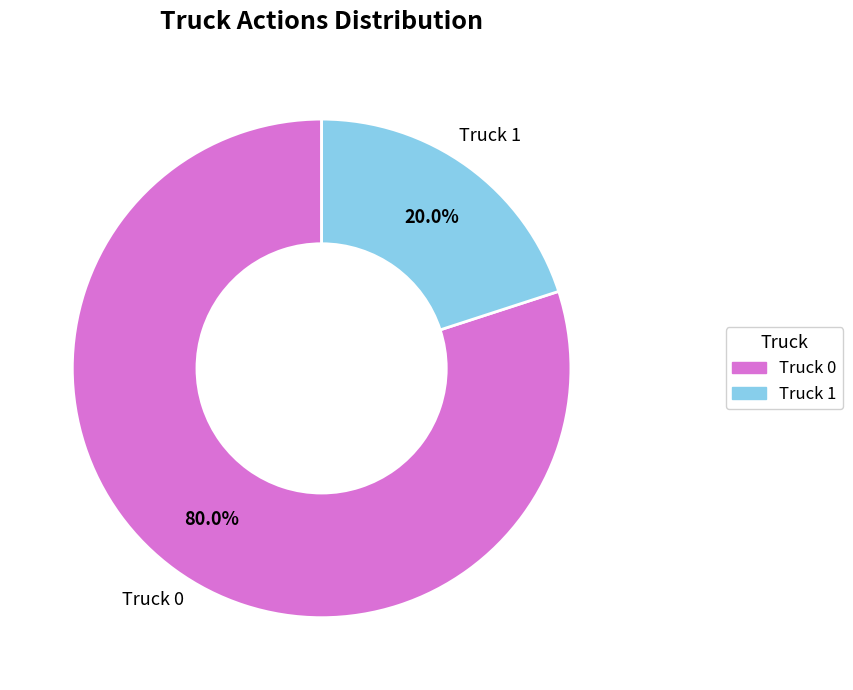

To the nearest percent, what percentage of the pie is Truck 1?

20%